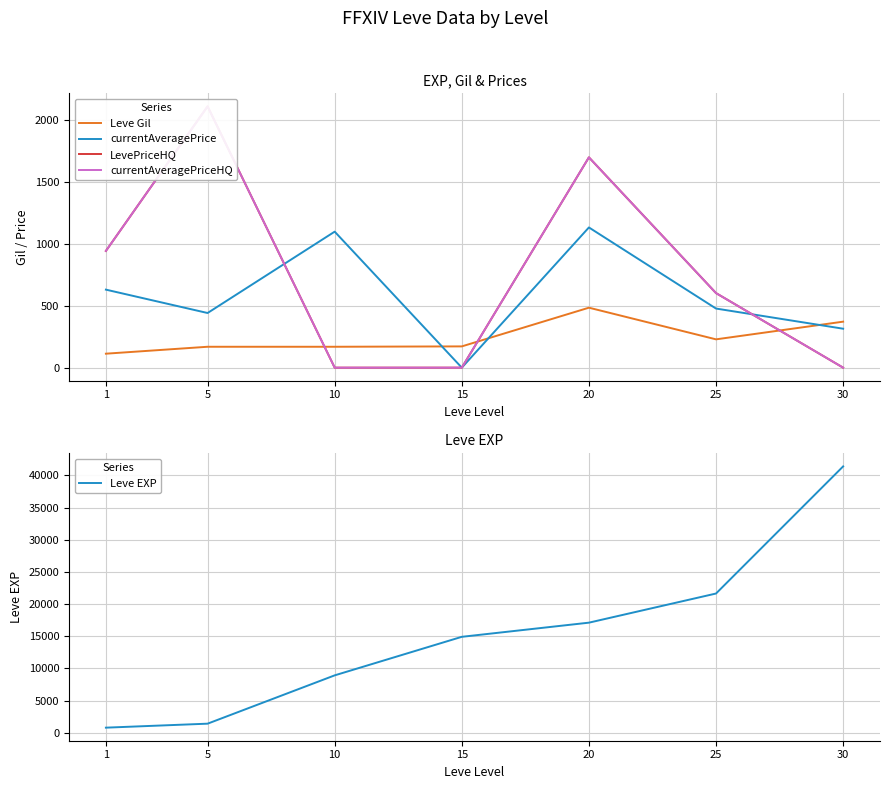

The Leve EXP series shows 7230 at 20. True or false?

False